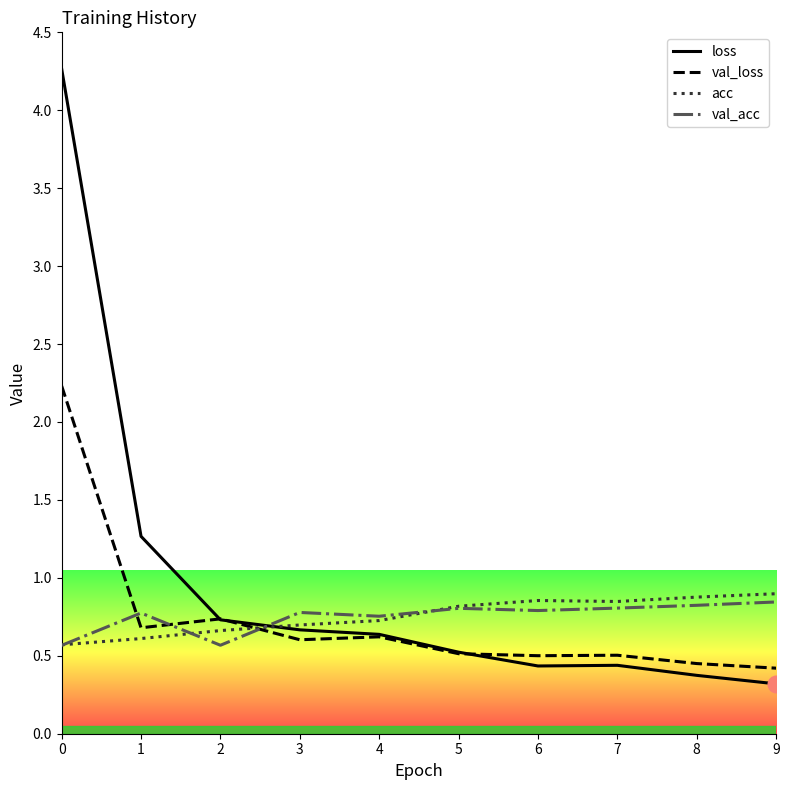

Rank the series by their maximum value, from lowest to highest.

val_acc, acc, val_loss, loss